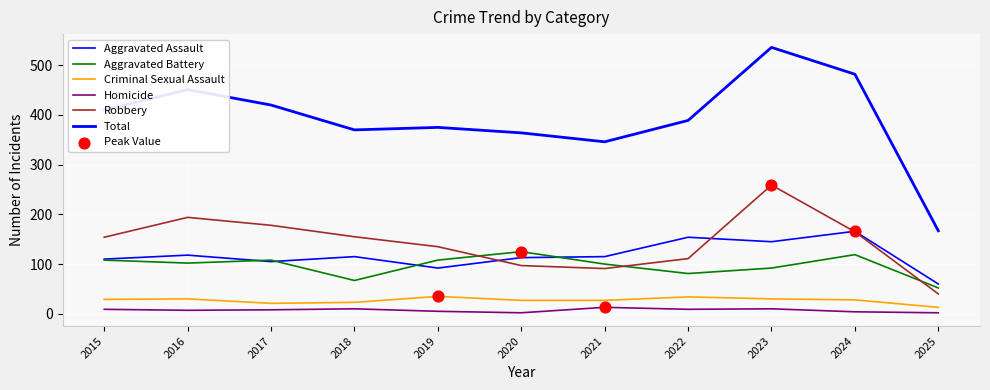

At how many categories does at least one series exceed 258?

10